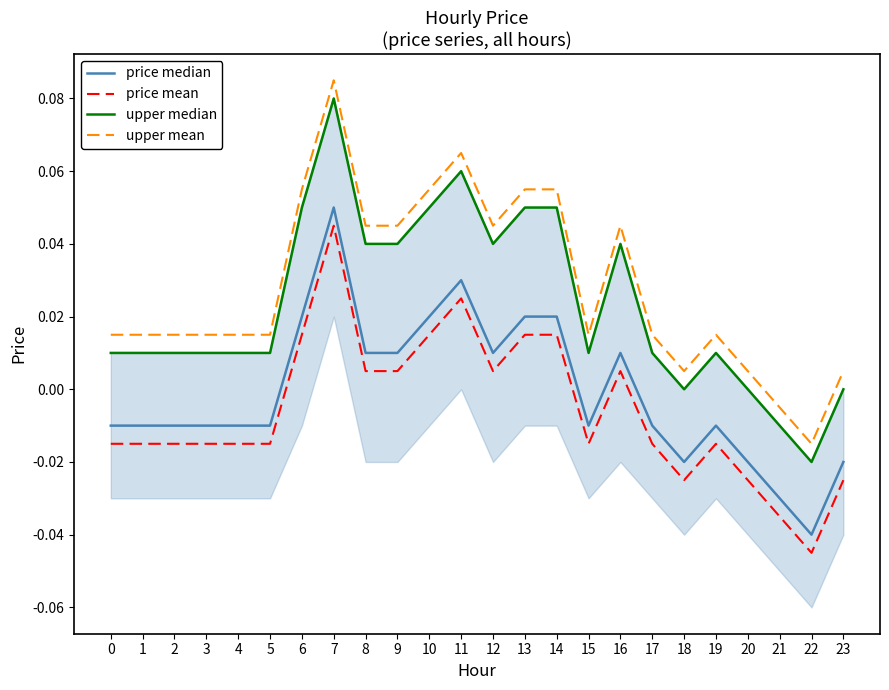

At 7, list the series in order from smallest to largest.

price mean, price median, upper median, upper mean